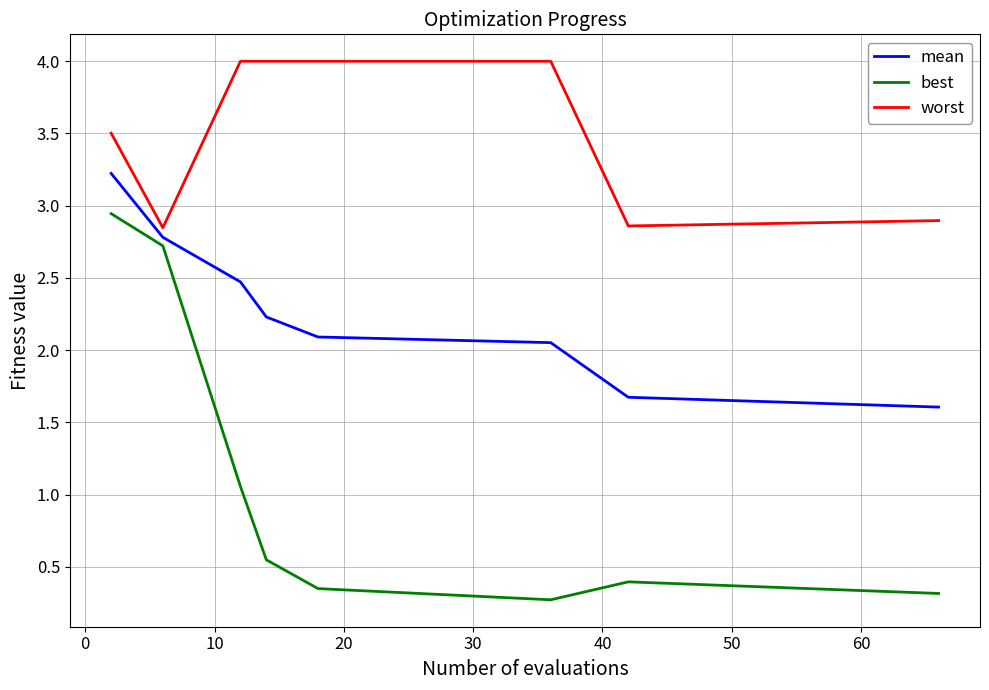

True or false: worst and mean intersect in this chart.

False